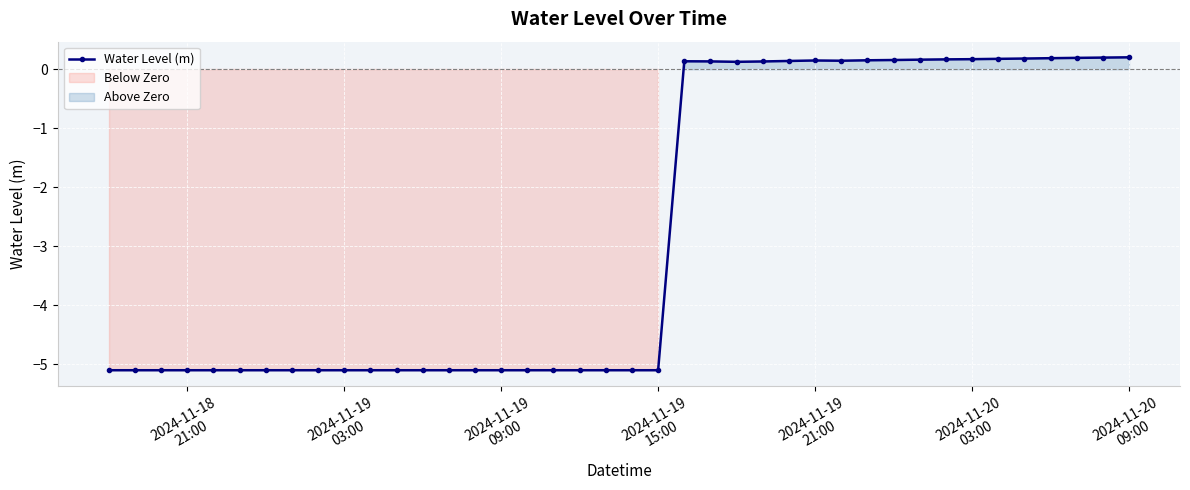

True or false: Water Level (m) has more than 0 points higher than both neighbors.

True